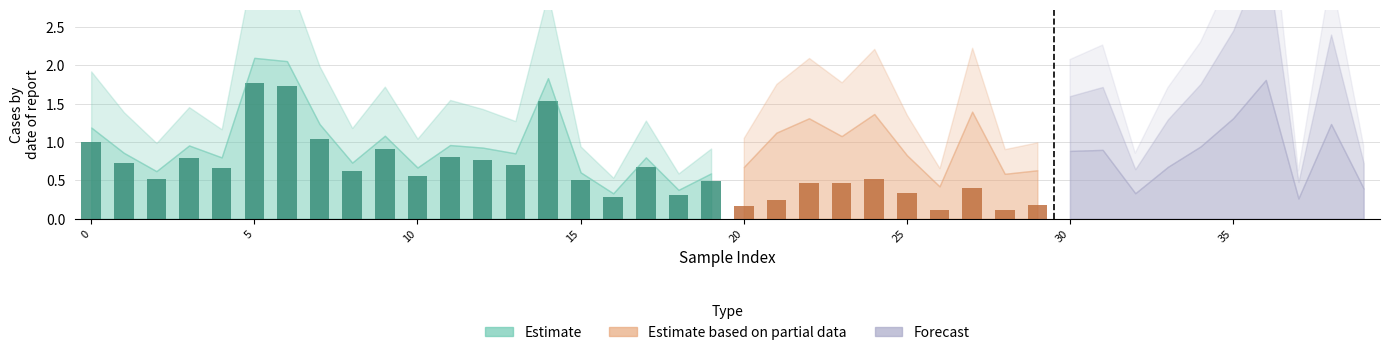

Is it true that 2_channel equals 0.0 at 26?

False